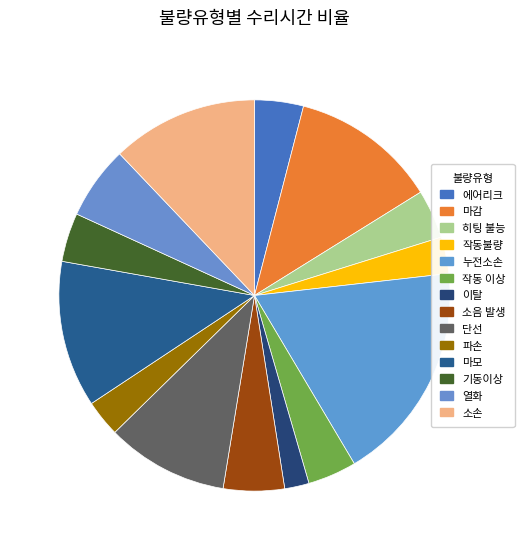

What is the largest slice in the pie chart?

누전소손